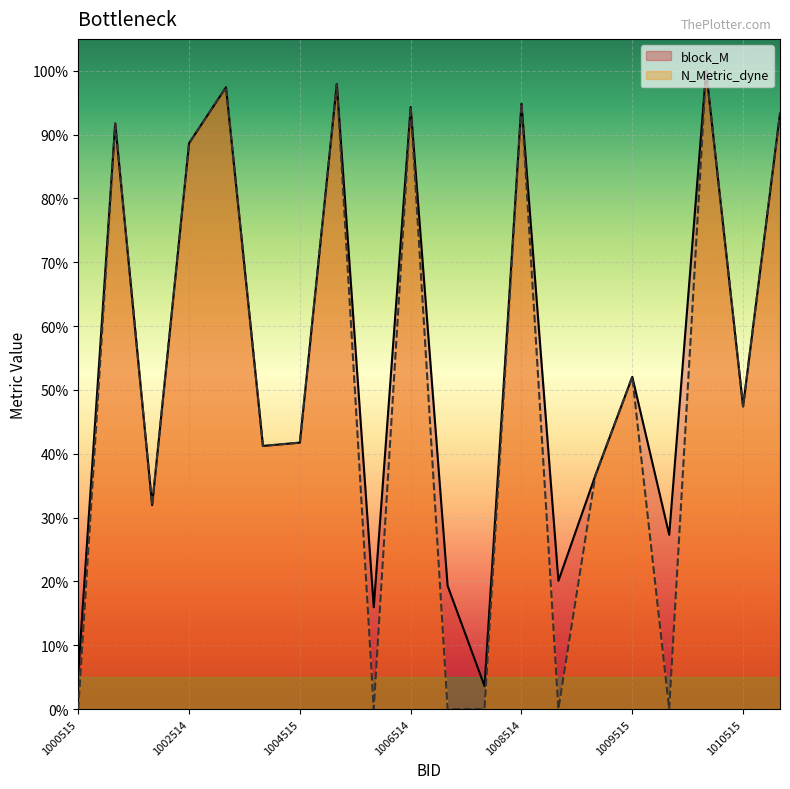

How many lines are shown in the chart?

2